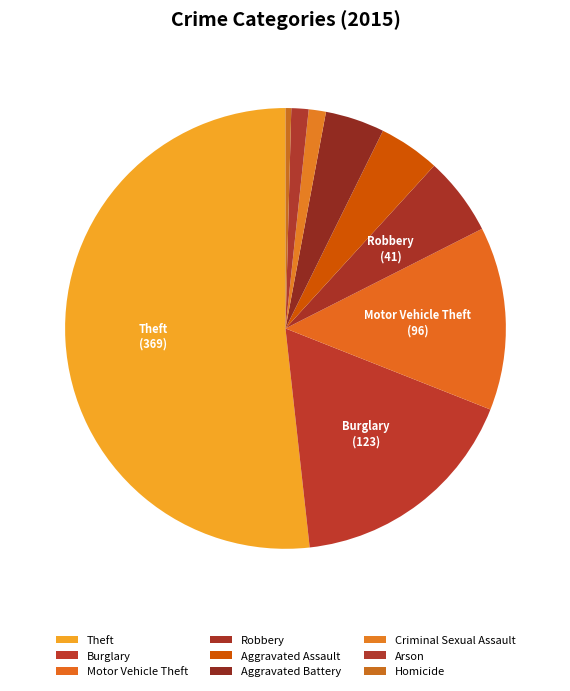

How many segments does this pie chart have?

9